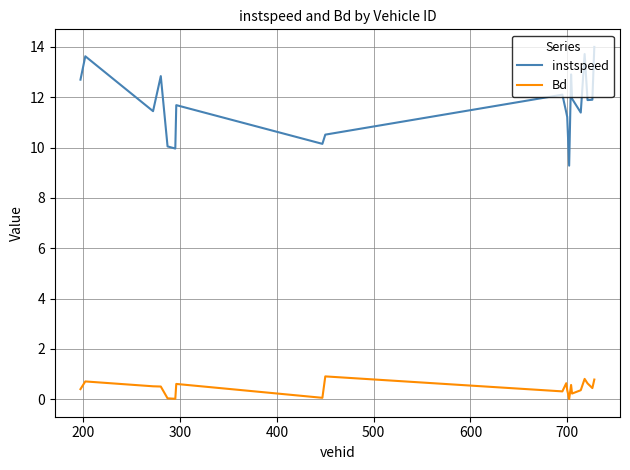

What is the difference between the maximum and minimum values in the Bd series?

0.9